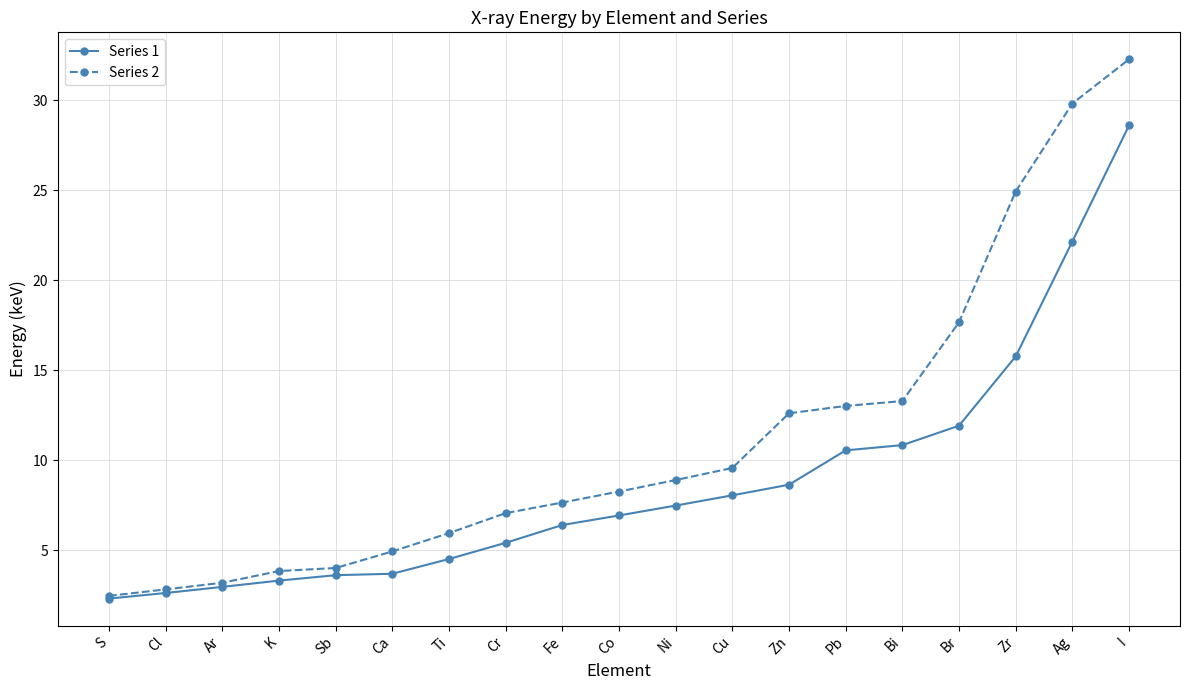

What are all the series names shown in the legend?

Series 1, Series 2